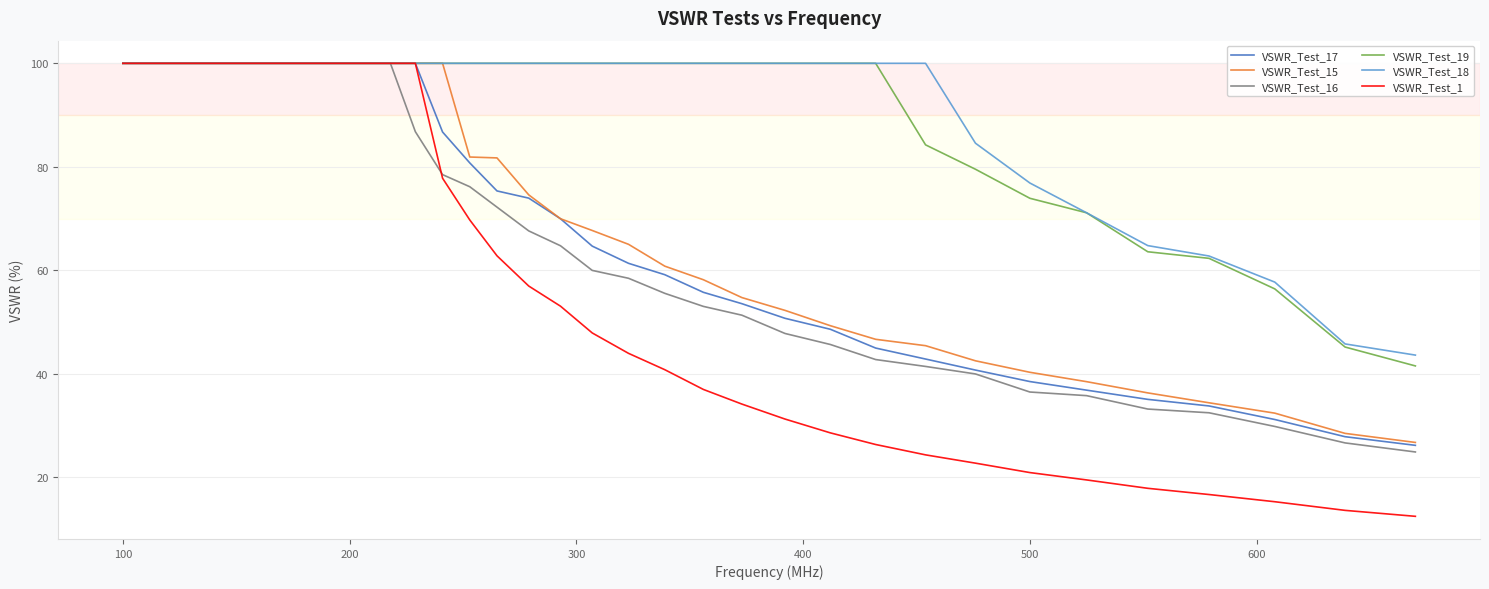

Count the number of categories in the chart.

40